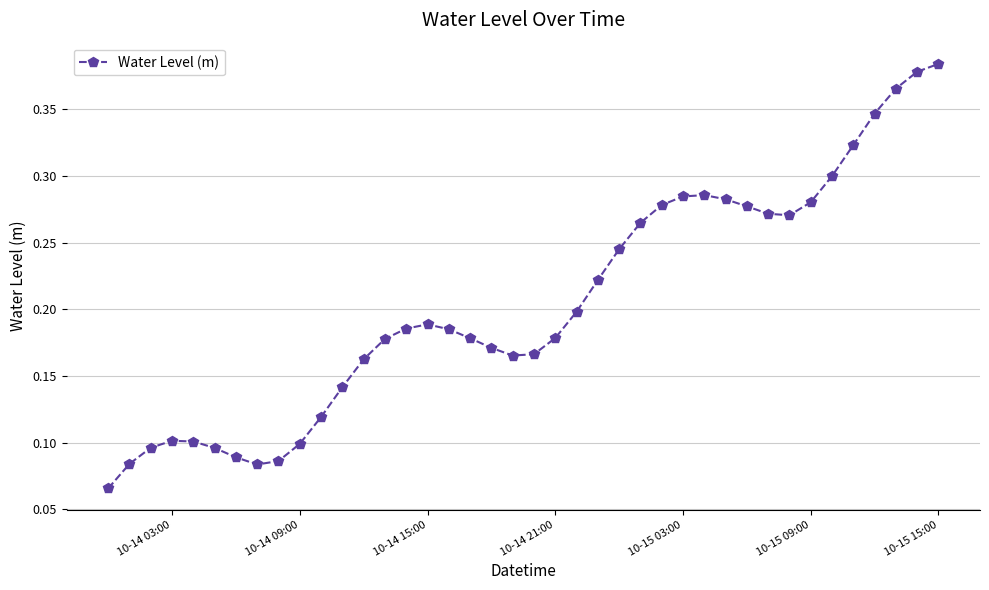

Count the values in the range 0 to 1.

40